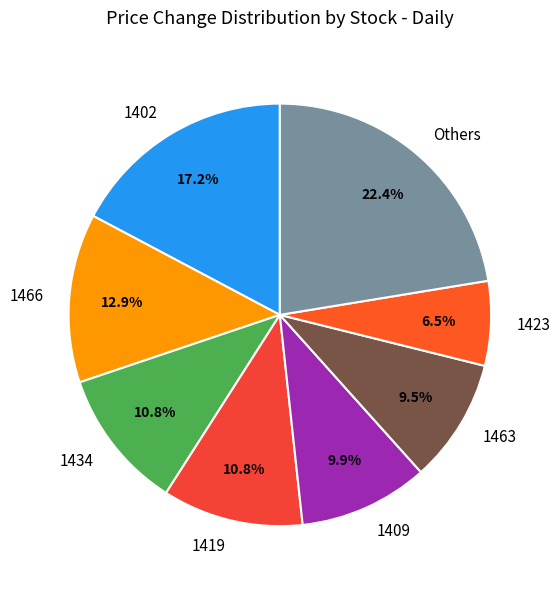

Is 1434 the majority of the pie?

No